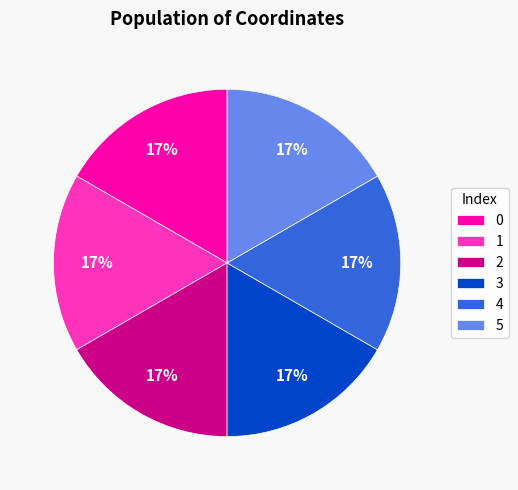

To the nearest percent, what is the average slice percentage?

17%